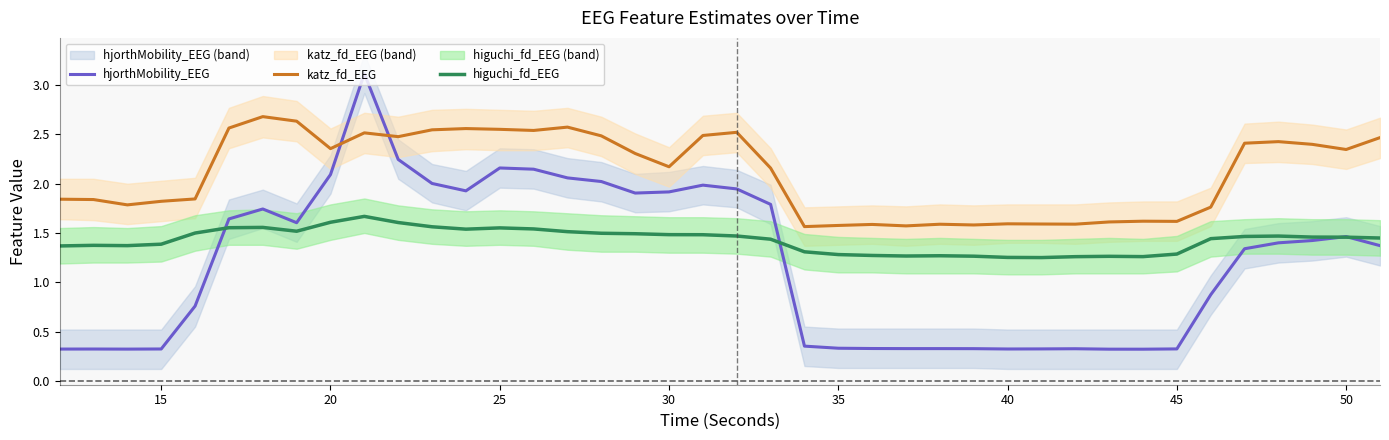

What is the lowest value of the hjorthMobility_EEG series?

0.3